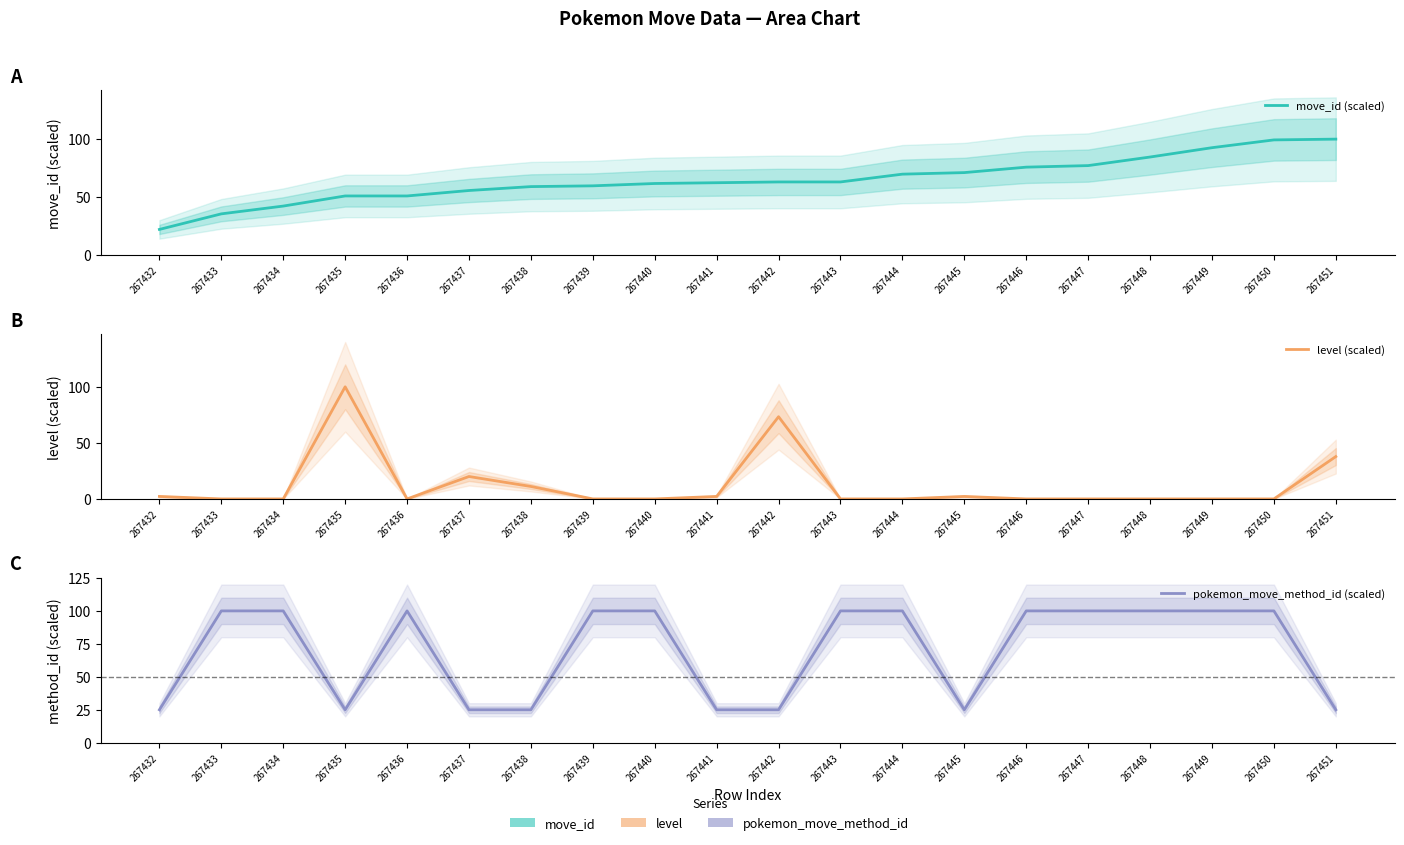

Where does the move_id (scaled) series first go above 63?

267442